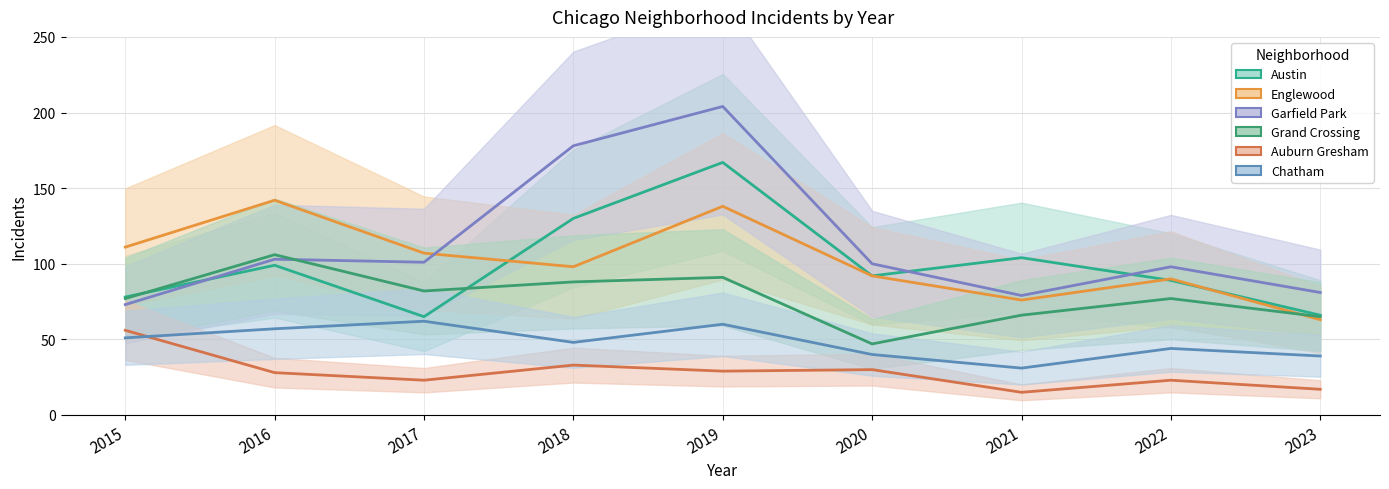

At how many categories does at least one series exceed 182?

1